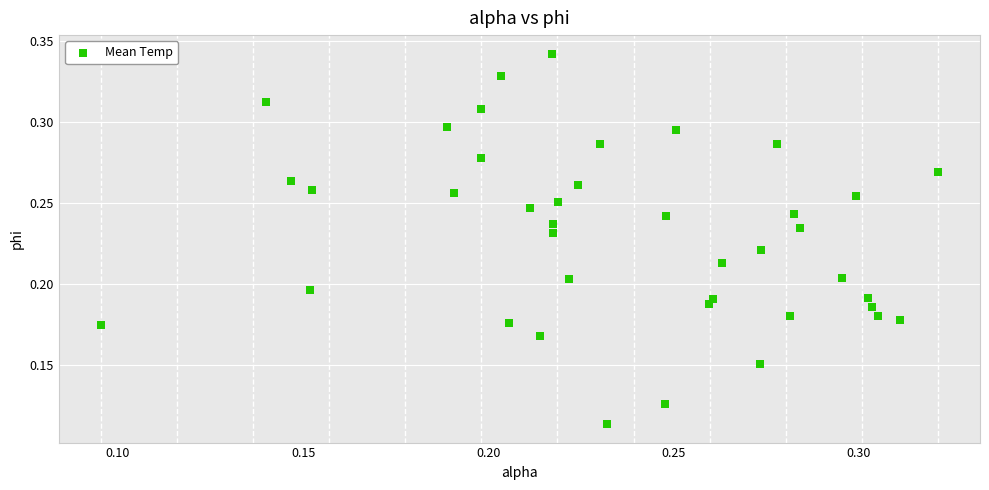

How many points are shown in the scatter plot?

40